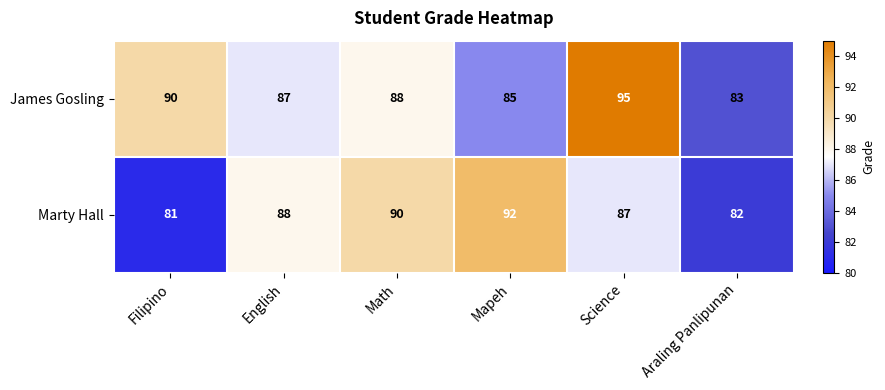

Reading left to right, what are all the values shown in this chart?

James Gosling: Filipino=90	English=87	Math=88	Mapeh=85	Science=95	Araling Panlipunan=83
Marty Hall: Filipino=81	English=88	Math=90	Mapeh=92	Science=87	Araling Panlipunan=82